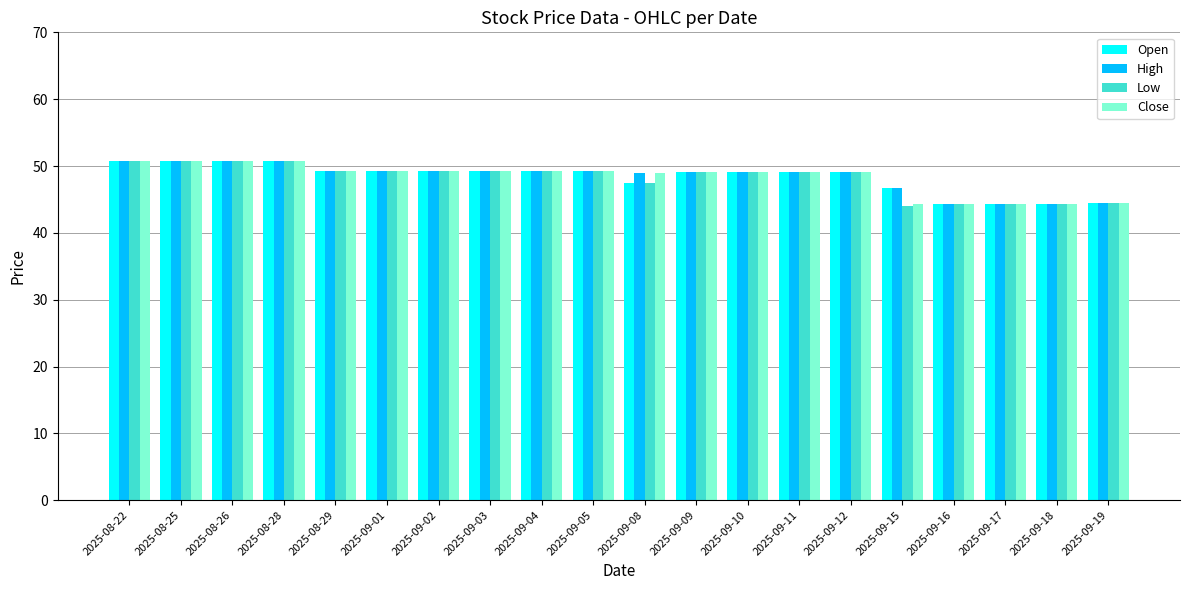

What is the difference between the highest and lowest values at 2025-09-08?

1.5